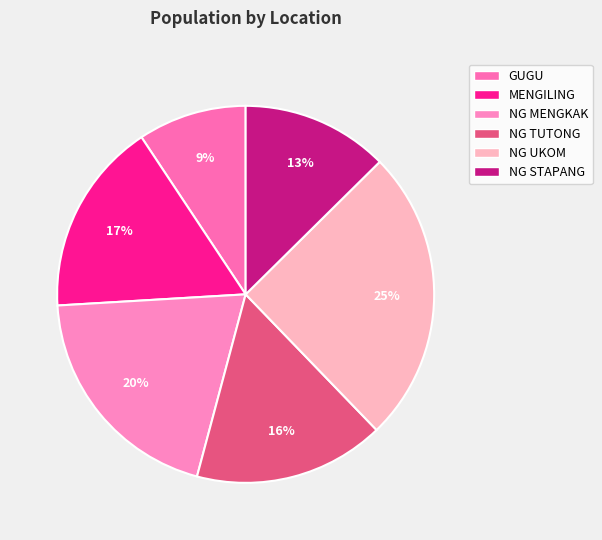

Is it true that GUGU is 9% of the pie?

True